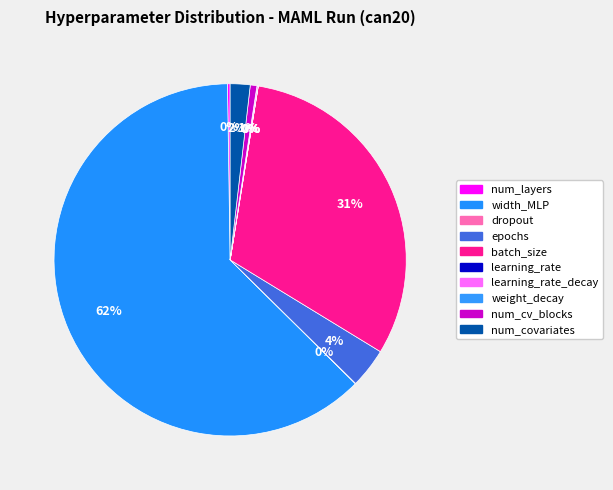

To the nearest percent, what portion does width_MLP represent?

62%